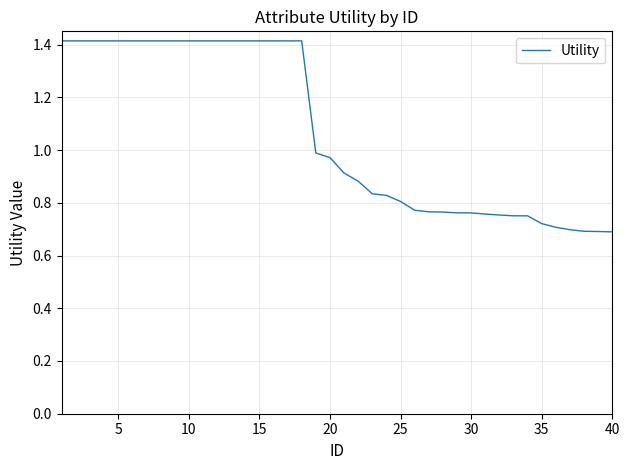

The value at 10 is 0.3. True or false?

False